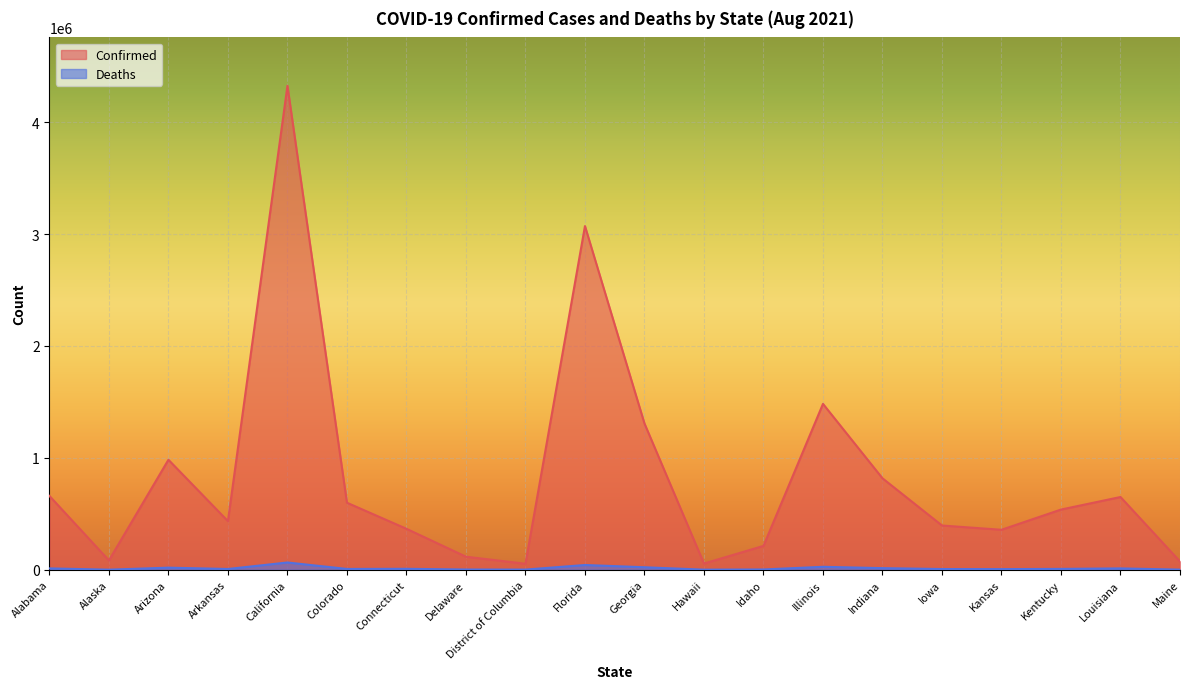

True or false: Deaths and Confirmed cross at least once.

False